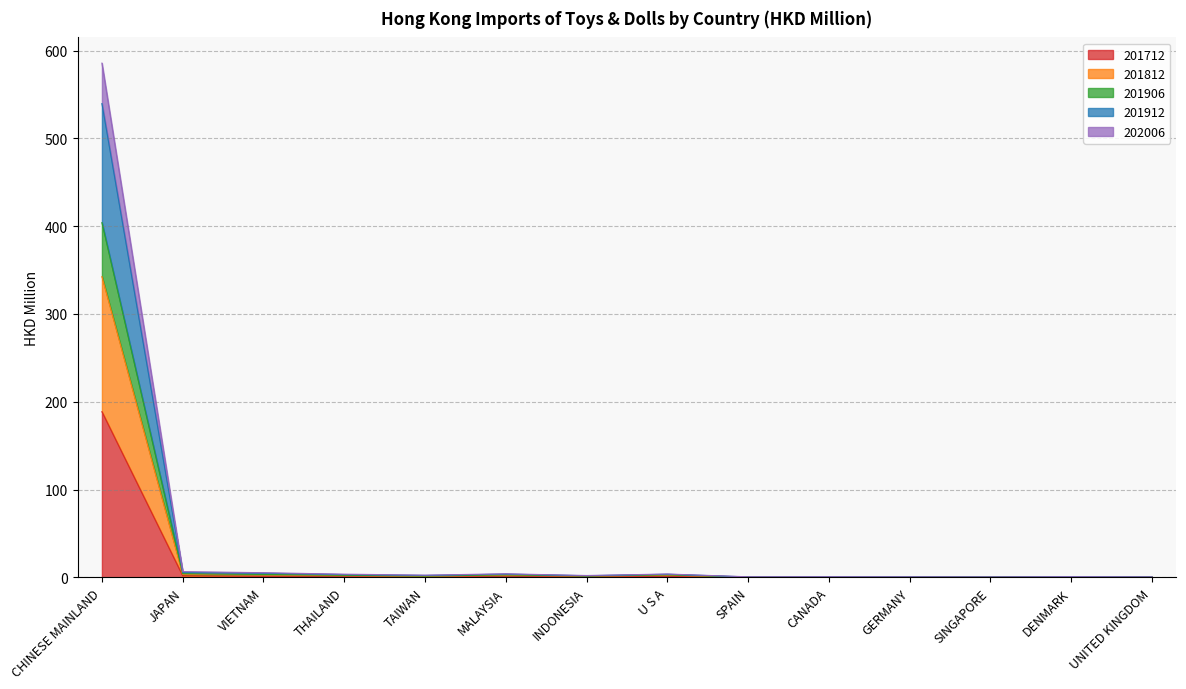

True or false: 201712 and 201912 cross at least once.

False